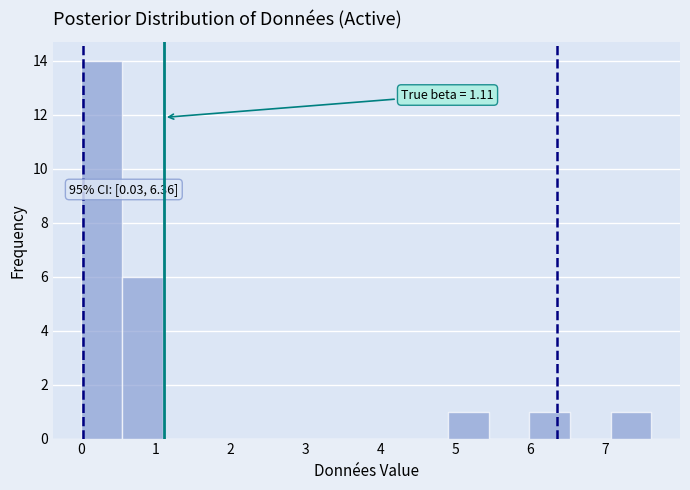

Over which range of the x-axis is the bar tallest?

0.0 to 0.6